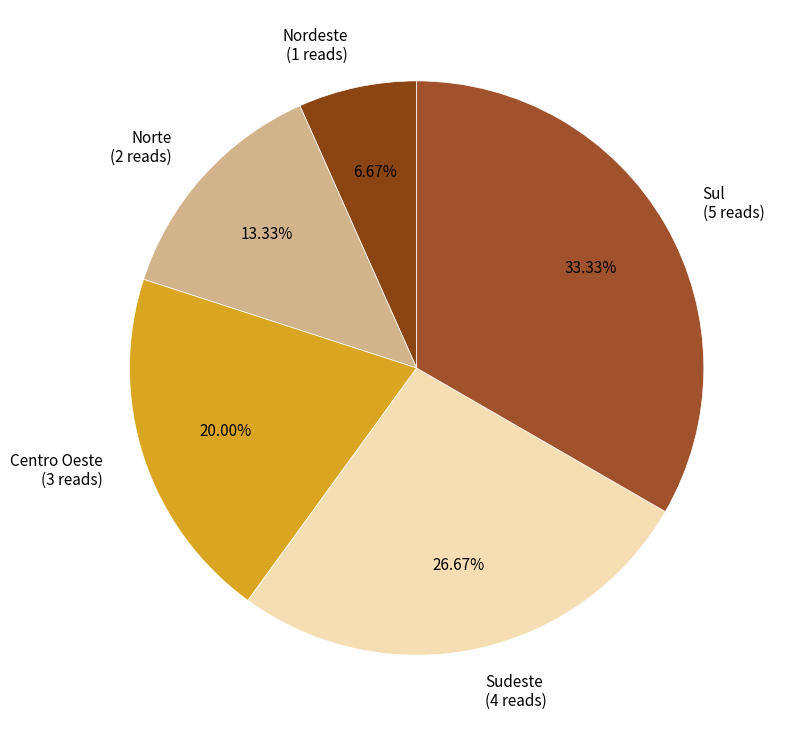

True or false: Nordeste accounts for 20% of the total.

False